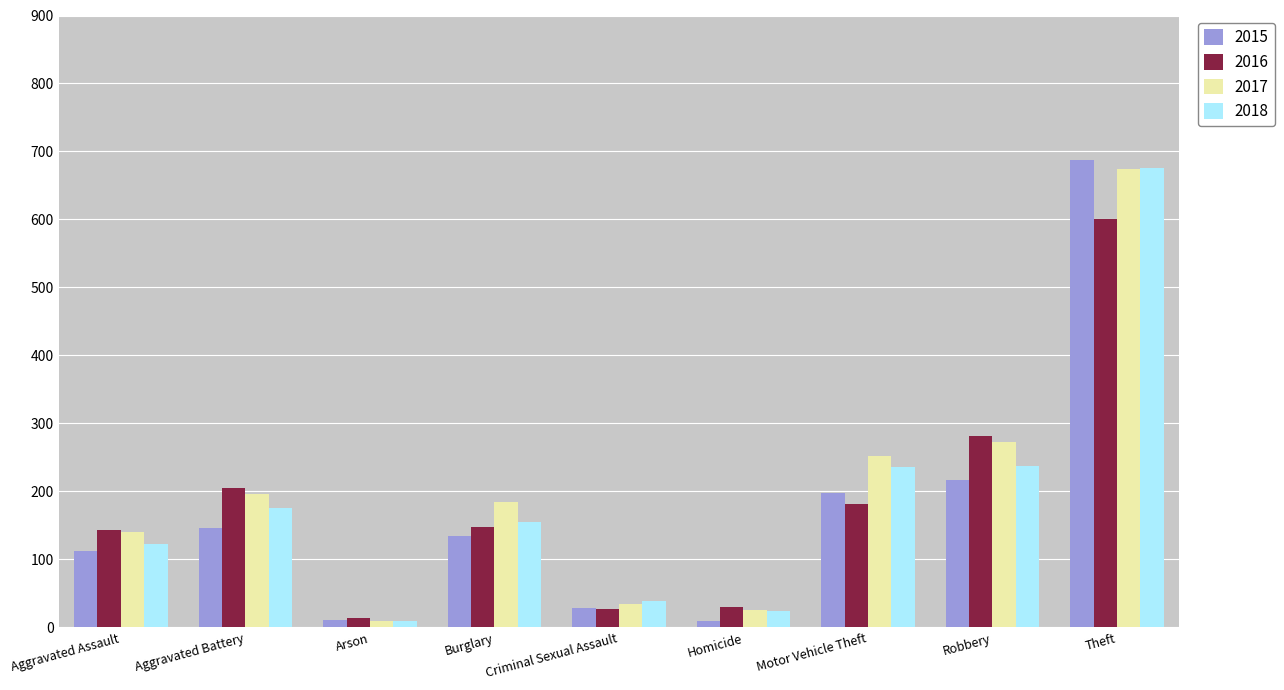

What is the maximum value for 2015?

688